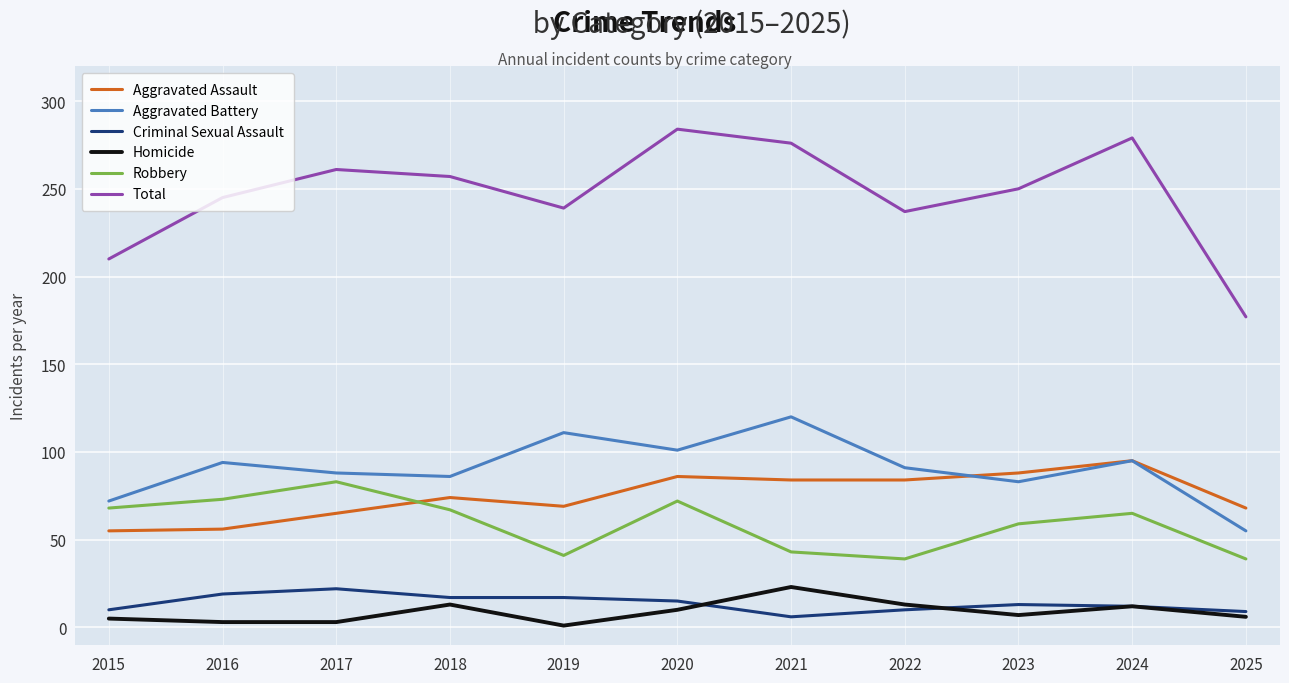

True or false: Aggravated Assault and Criminal Sexual Assault cross at least once.

False